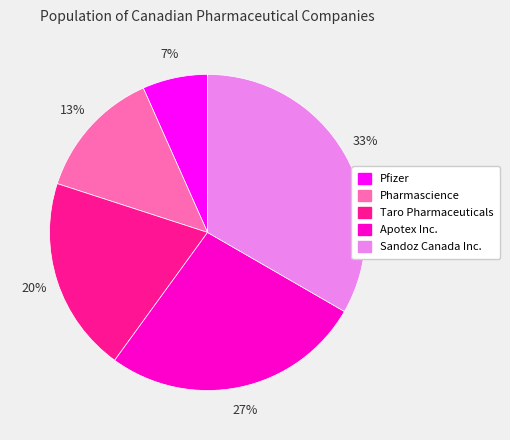

Between Pharmascience and Pfizer, which is larger?

Pharmascience